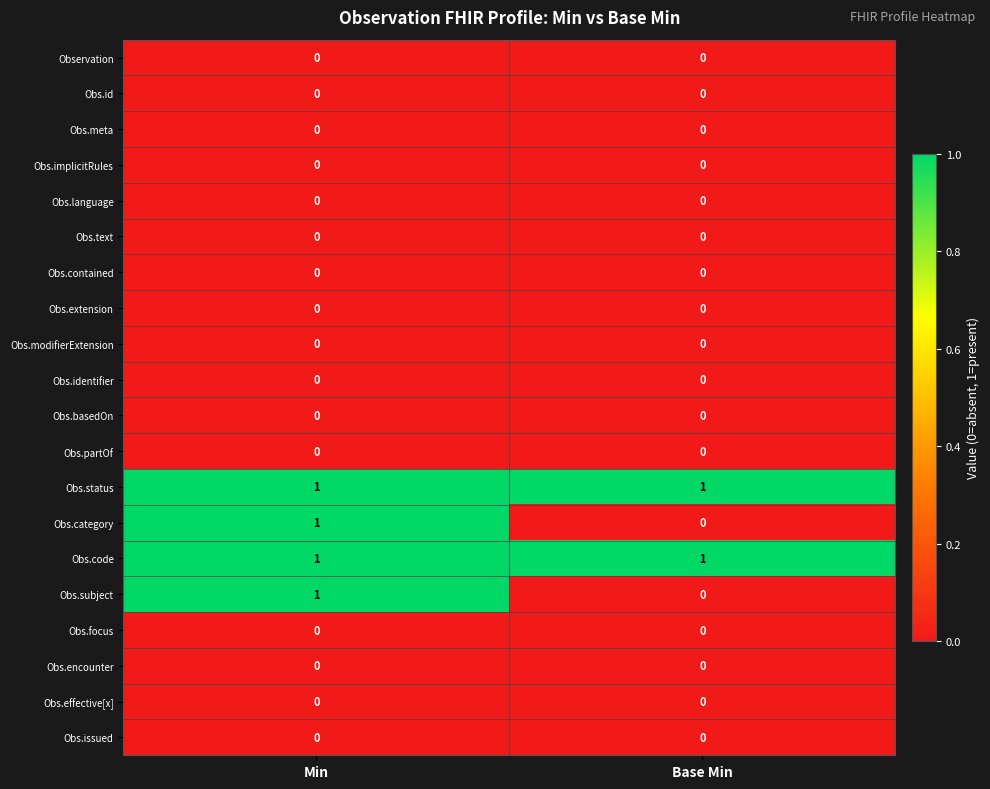

At which category is the sum across all series the highest?

Min